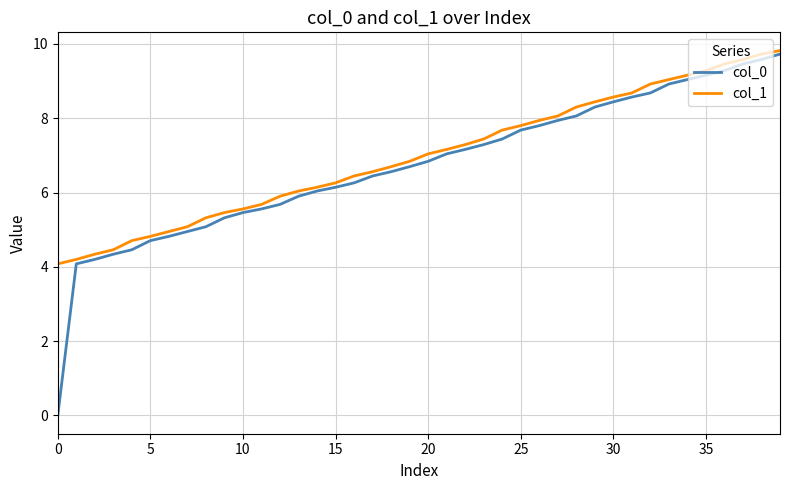

What is the maximum value for col_1?

9.8